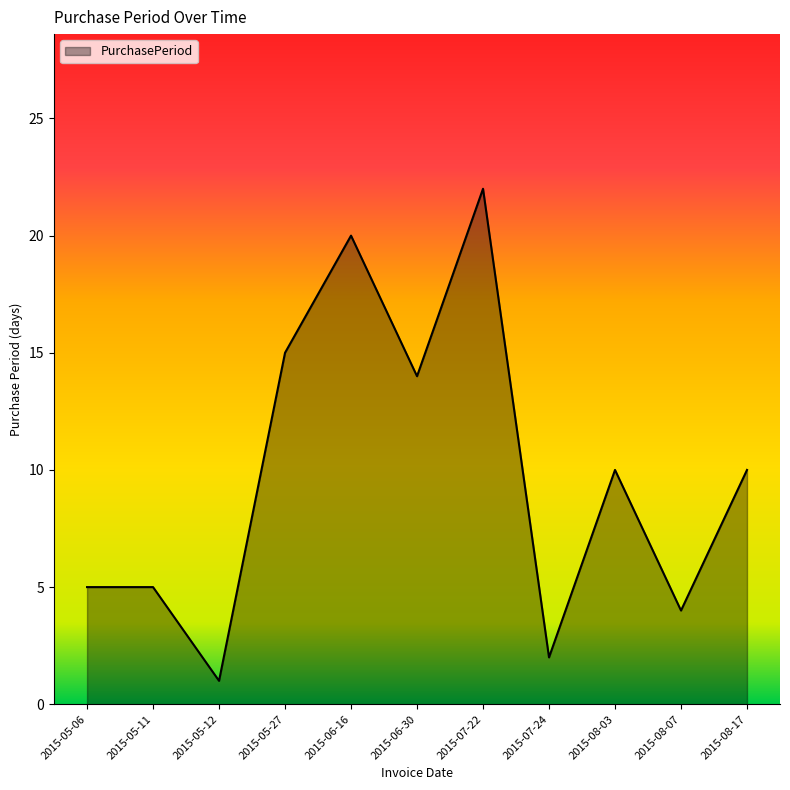

True or false: the data has more than 2 interior local peaks.

True